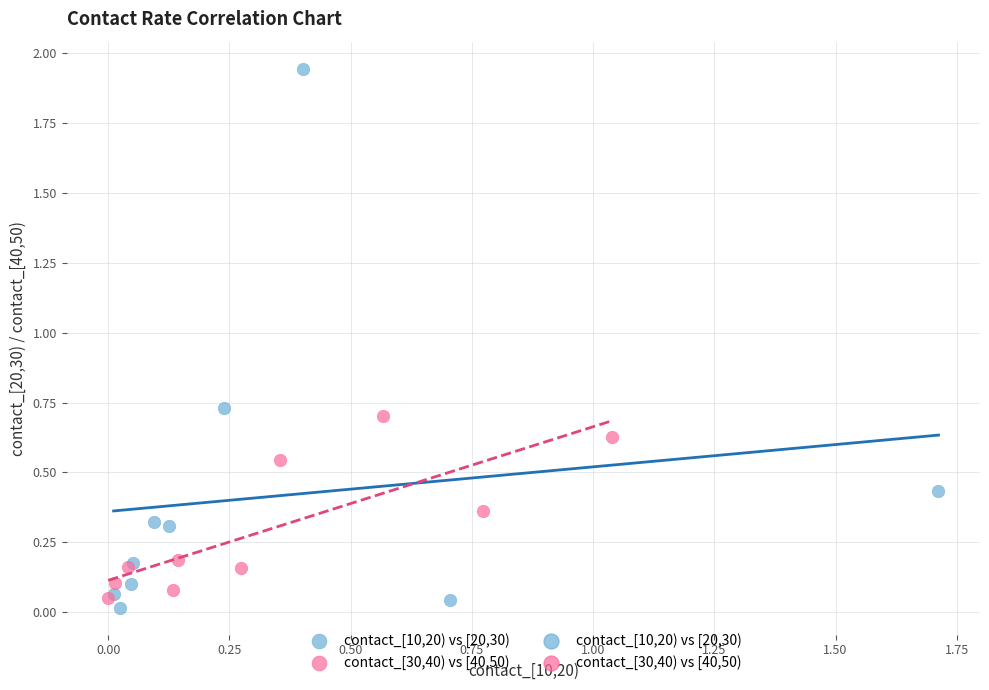

Which series has the largest Y range (max minus min)?

contact_[10,20) vs [20,30)